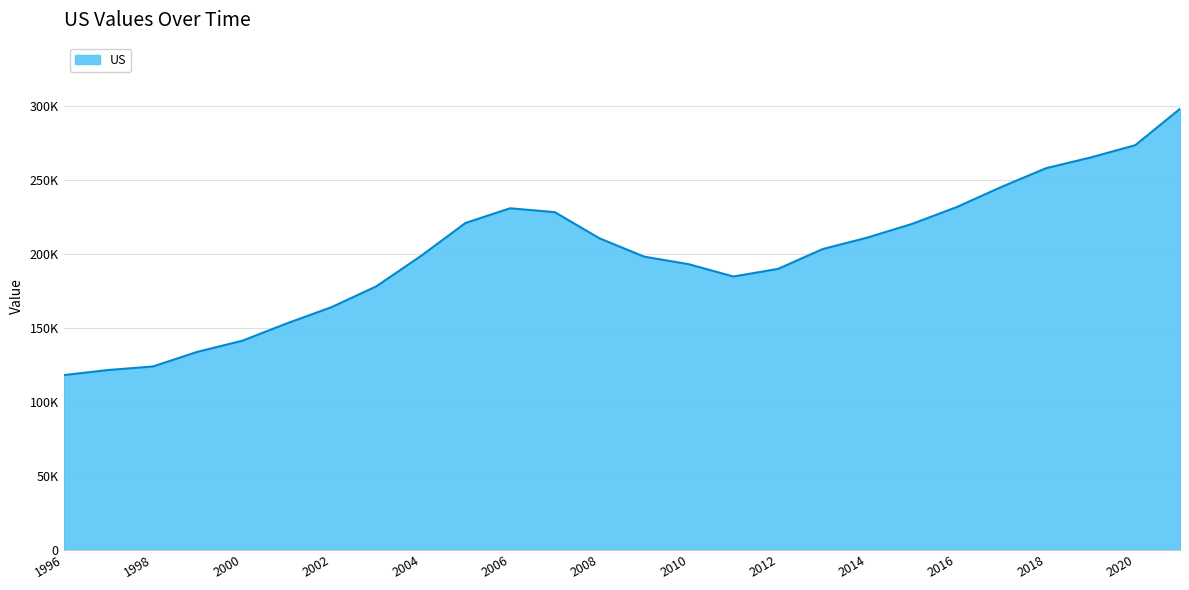

Does the chart have visible grid lines?

Yes